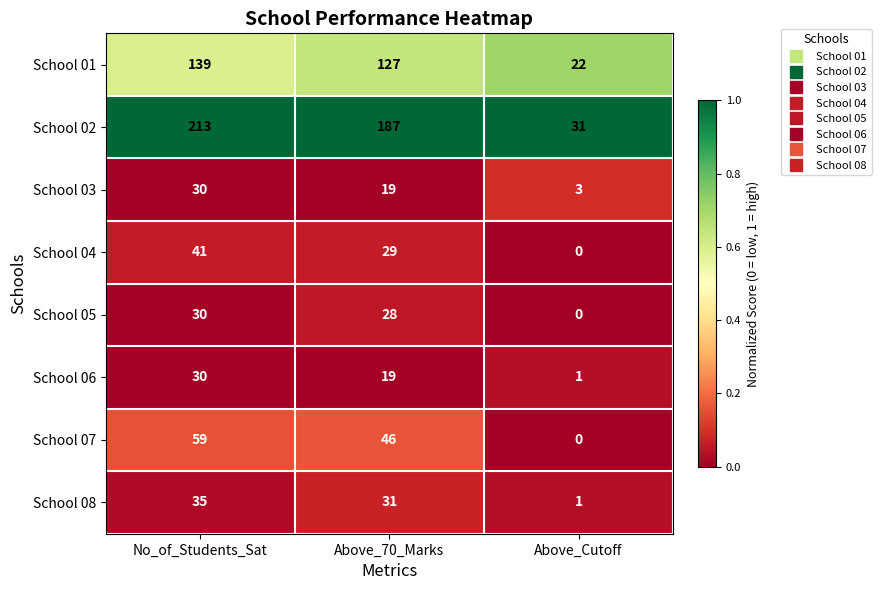

Rank the categories by School 06 value from lowest to highest.

Above_Cutoff, Above_70_Marks, No_of_Students_Sat